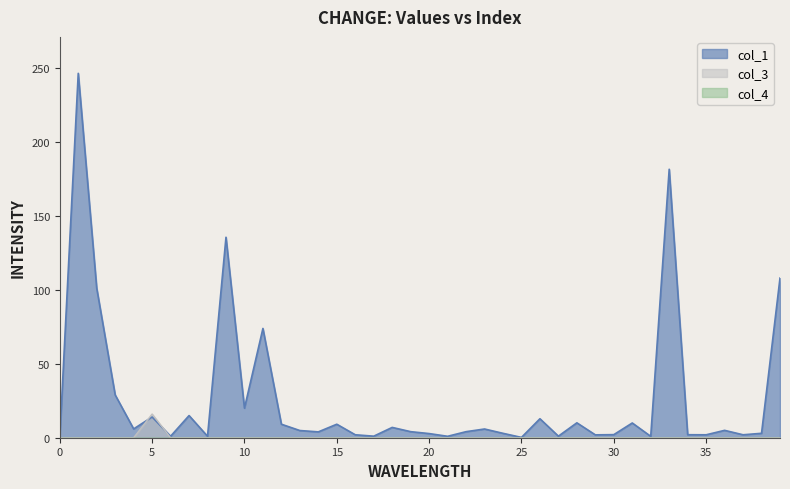

Reading right to left, transcribe all the data shown in this chart.

col_1: 107.8	3.0	2.0	5.0	2.0	2.0	181.3	0.9	10.0	2.1	1.9	10.1	1.0	12.8	0.2	3.0	5.9	4.1	1.0	2.8	4.1	7.0	1.0	2.0	9.1	3.9	4.9	9.1	73.8	20.0	135.4	1.0	15.0	1.0	14.0	5.9	28.9	101.0	246.1	0.0
col_3: 0.0	0.0	0.0	0.0	0.0	0.0	0.0	0.0	0.0	0.0	0.0	0.0	0.0	0.0	0.0	0.0	0.0	0.0	0.0	0.0	0.0	0.0	0.0	0.0	0.0	0.0	0.0	0.0	0.0	0.0	0.0	0.0	0.0	0.0	16.0	0.0	0.0	0.0	0.0	0.0